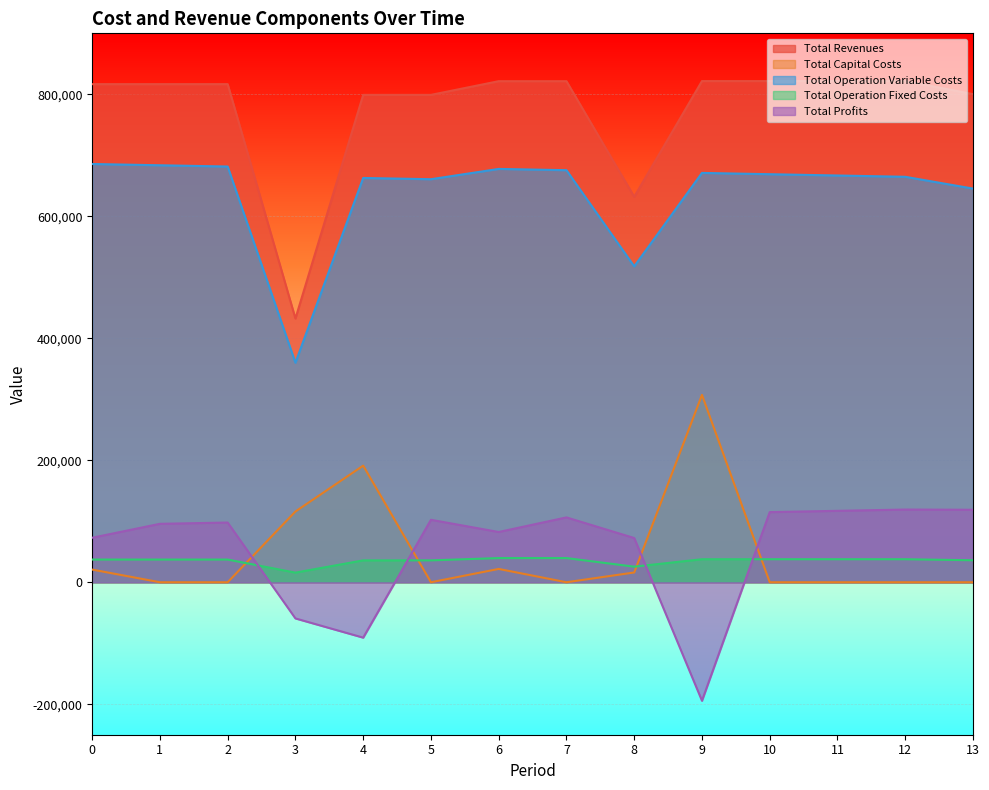

True or false: Total Revenues and Total Capital Costs intersect in this chart.

False